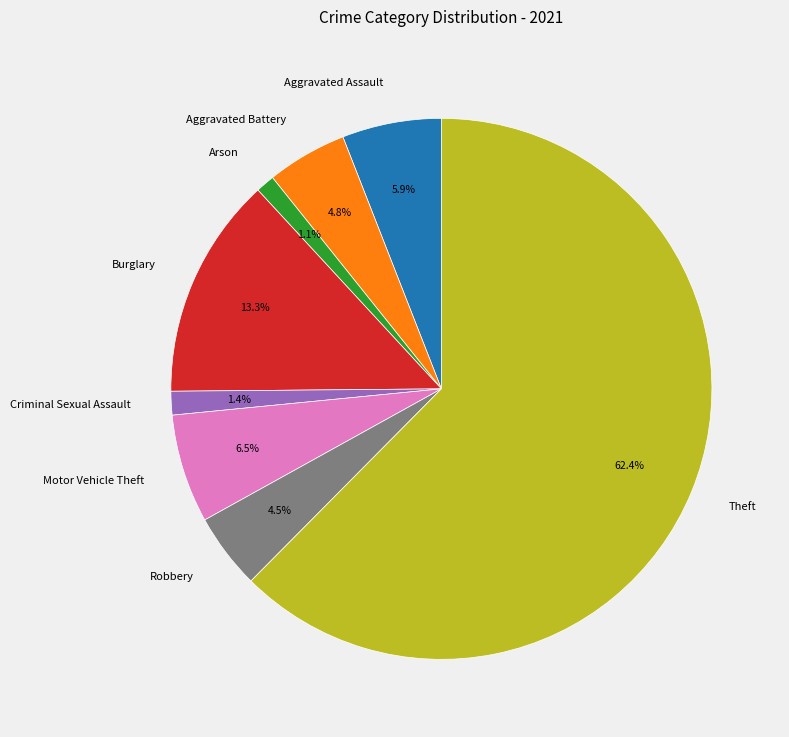

Approximately how many times larger is the value at Motor Vehicle Theft compared to Robbery?

1.4